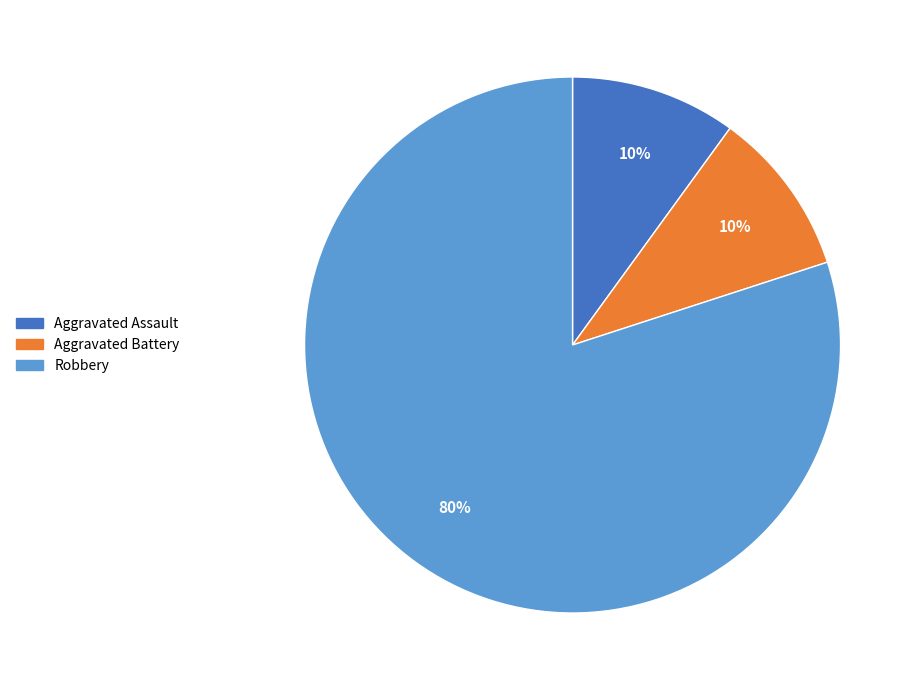

Is there a majority slice in this chart?

Yes